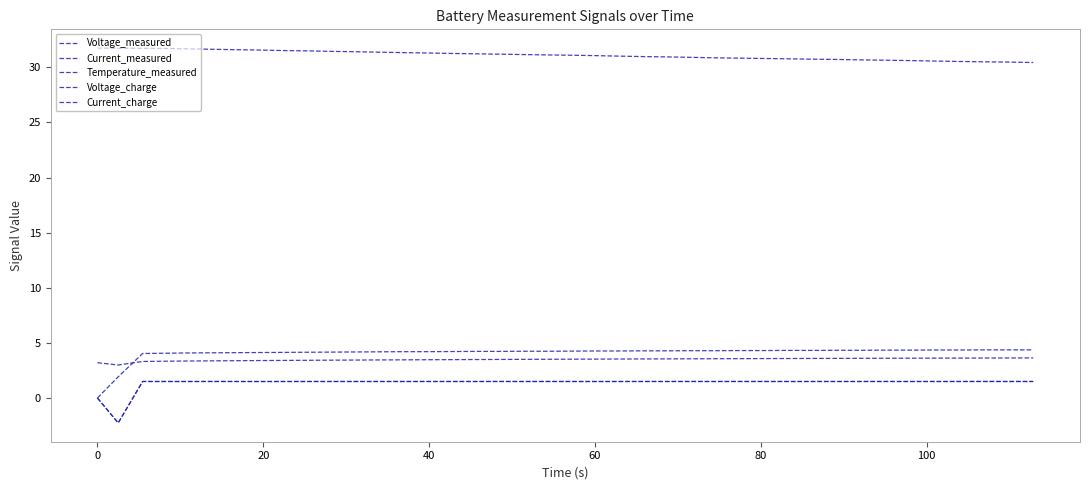

Where do Current_charge and Current_measured first cross each other?

0 and 20